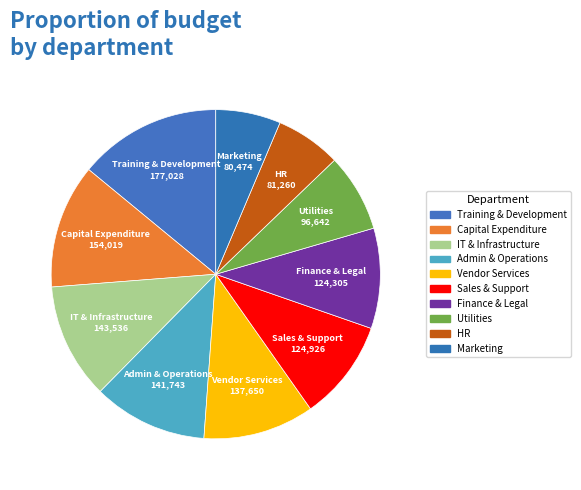

Is the sum of HR and Sales & Support greater than half?

No